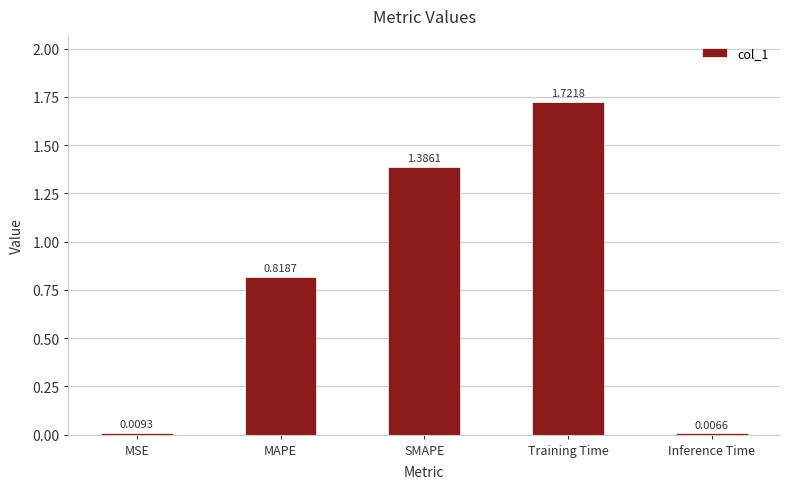

What is the change in value from MSE to Training Time?

+1.7